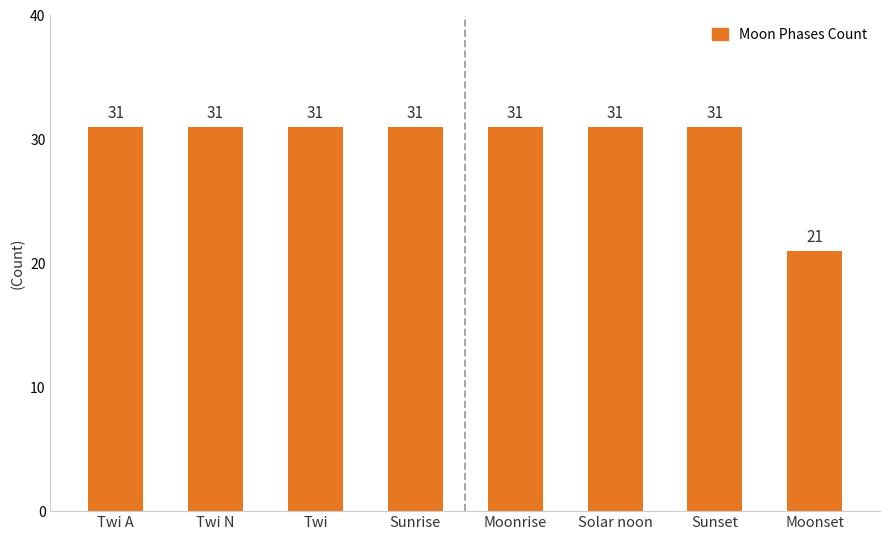

What is the value of the 8th bar from the left?

21